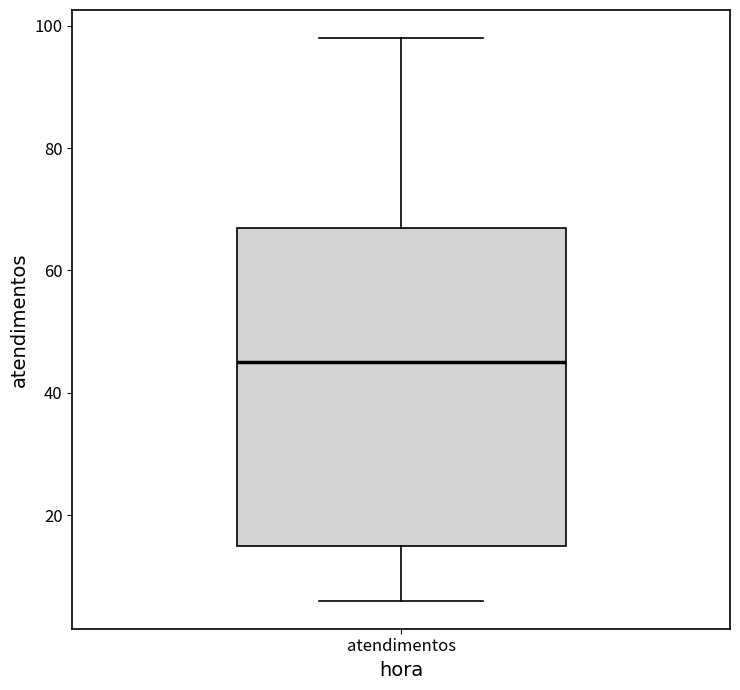

Transcribe this box plot: give where the median line is, the range the box spans, and where the two whiskers end, as read against the y-axis. The values are not printed on the chart, so give them approximately, as read against the axis.

median 46, box 16 to 68, whiskers 6 to 98